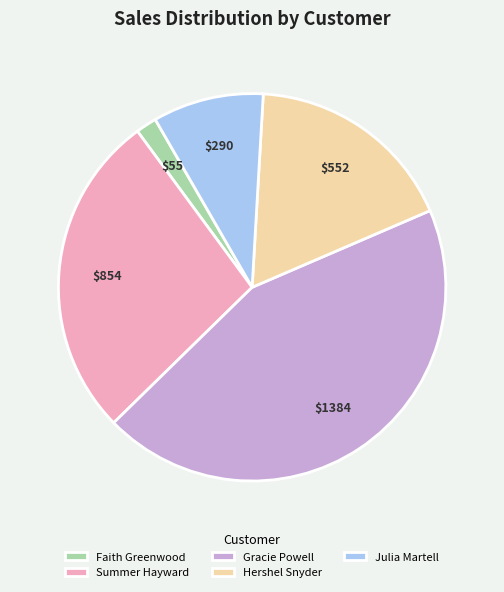

Rank the categories by value from lowest to highest.

Faith Greenwood, Julia Martell, Hershel Snyder, Summer Hayward, Gracie Powell